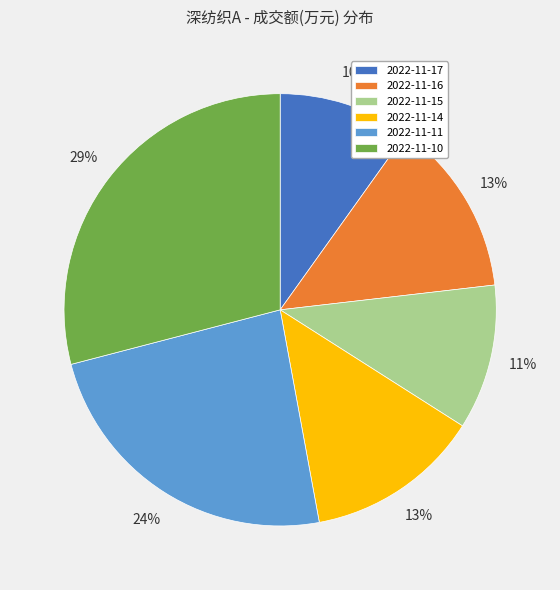

Is it true that 2022-11-15 is 11% of the pie?

True